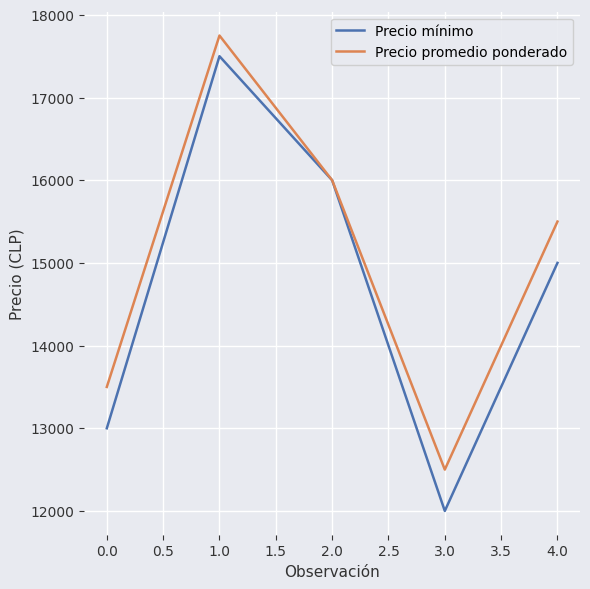

At how many categories does at least one series exceed 13282?

4